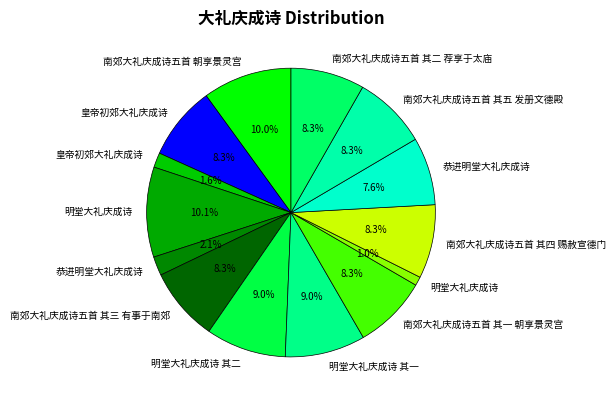

Is there a majority slice in this chart?

No